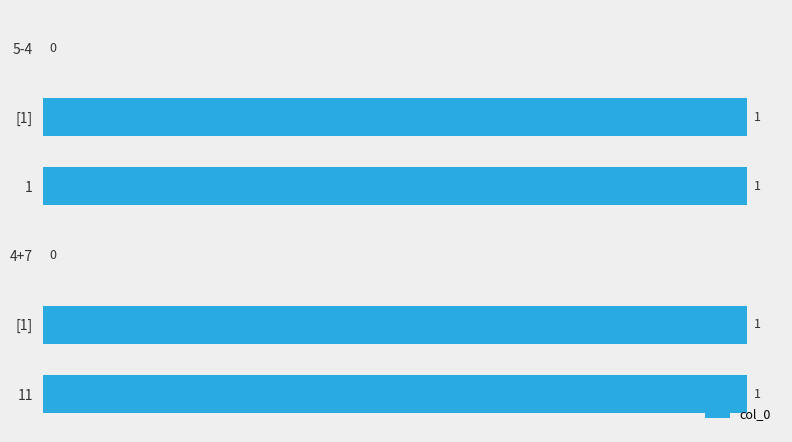

Count the number of data series in this chart.

1